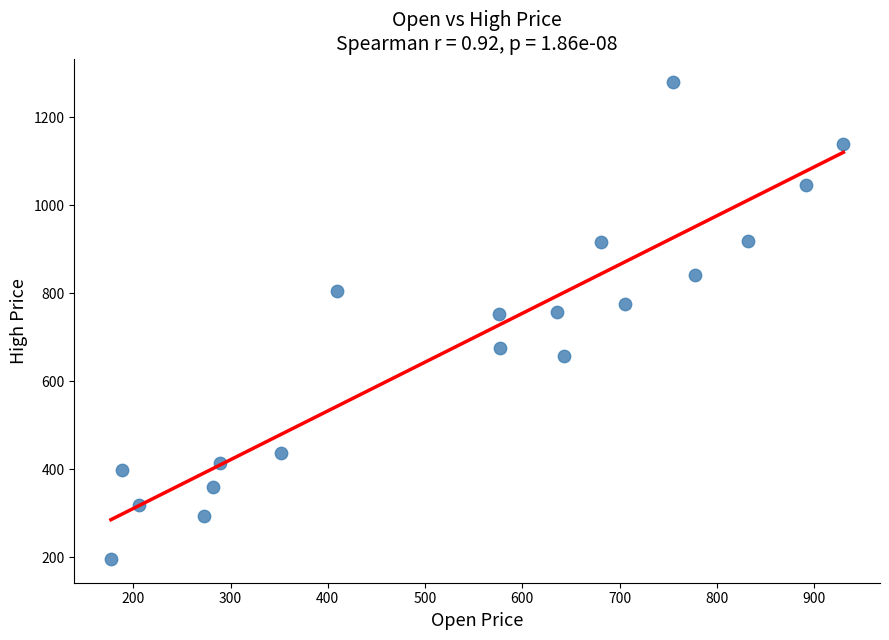

What is the range of X values (max minus min)?

753.0